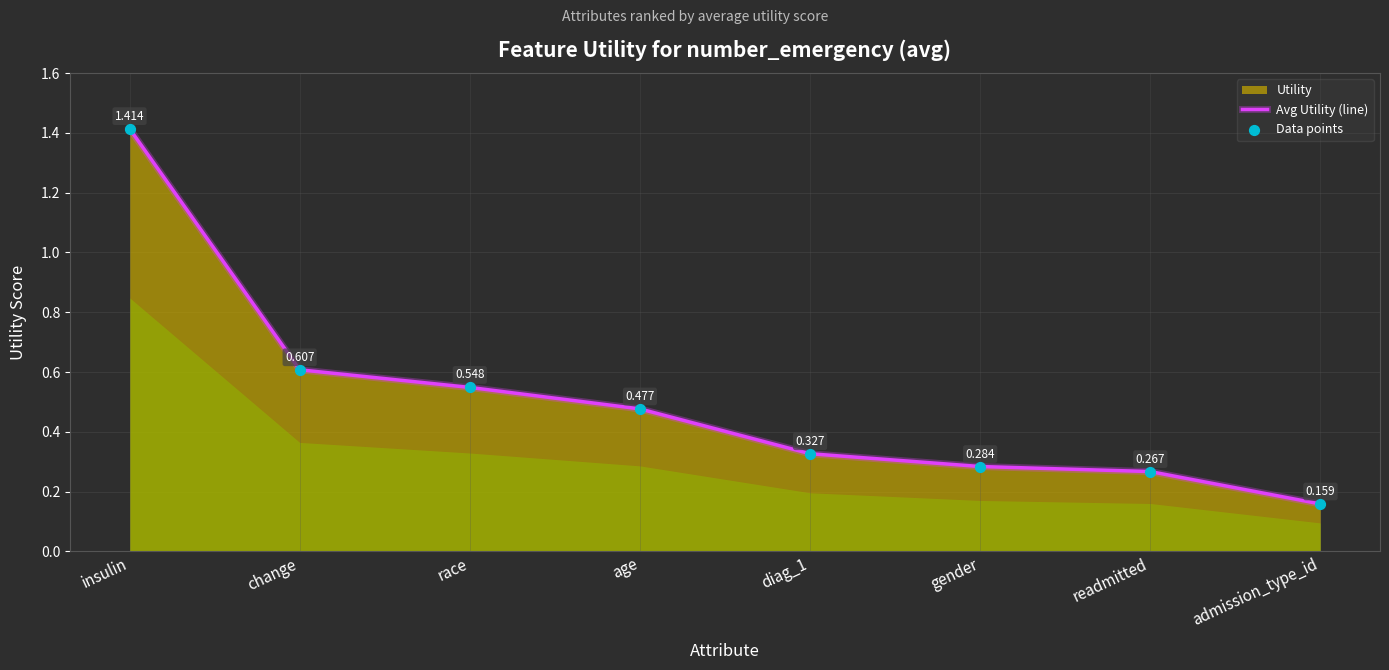

Which series reaches the maximum Y coordinate?

Avg Utility (line)